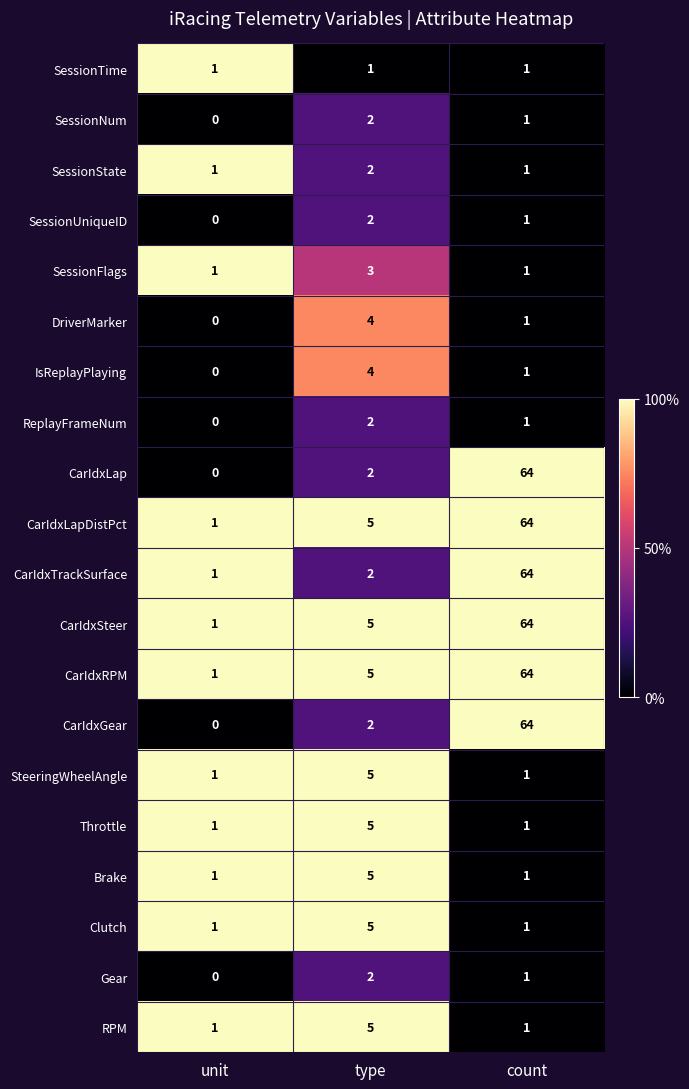

The CarIdxLap series shows 26 at unit. True or false?

False